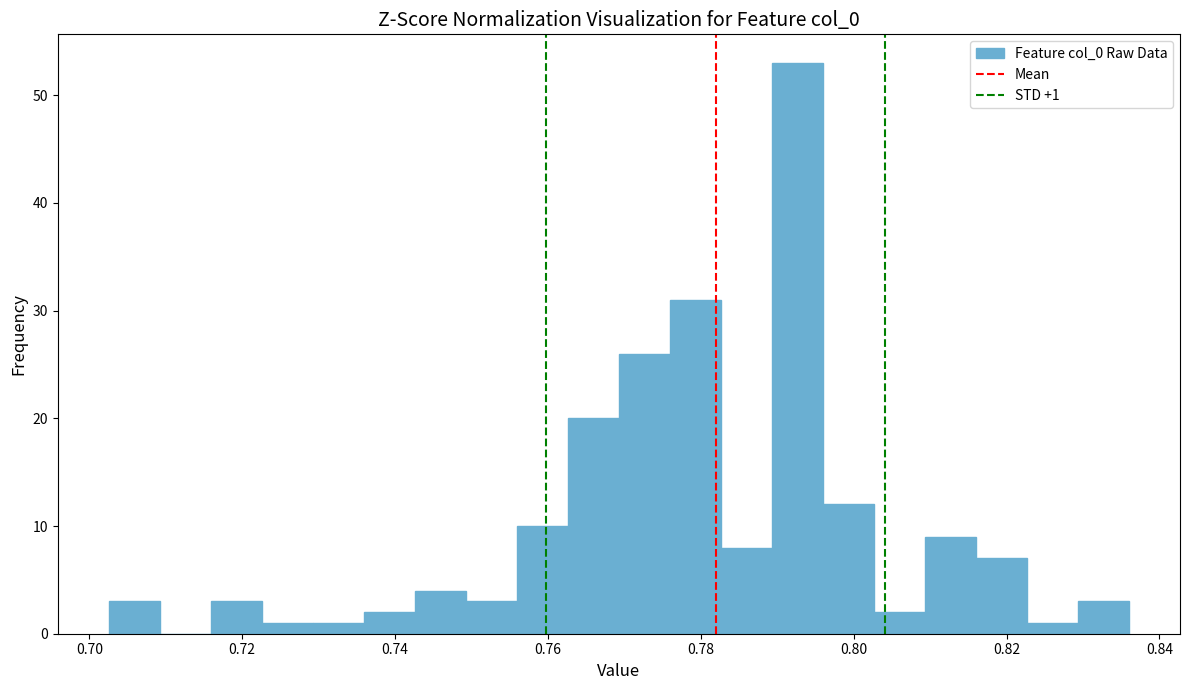

Read against the x-axis, roughly where is the centre of the tallest bar?

0.792